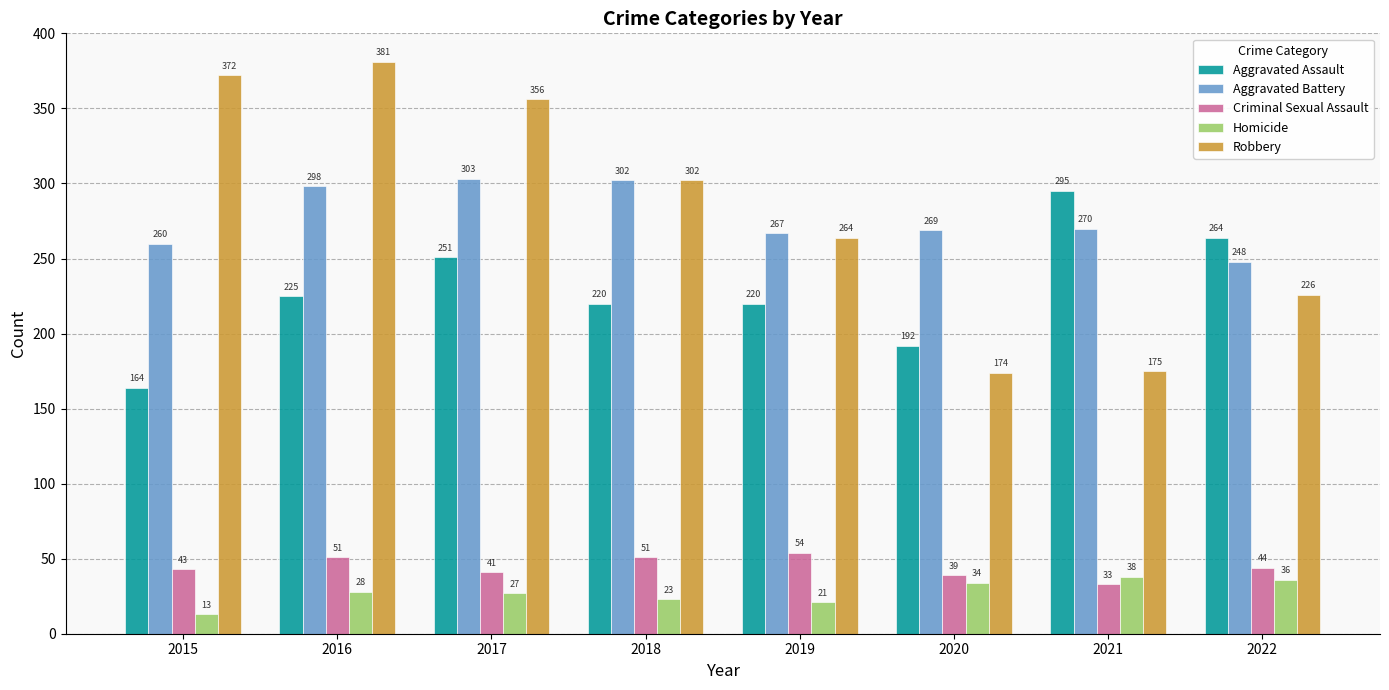

Which category has the lowest value across all series?

2015